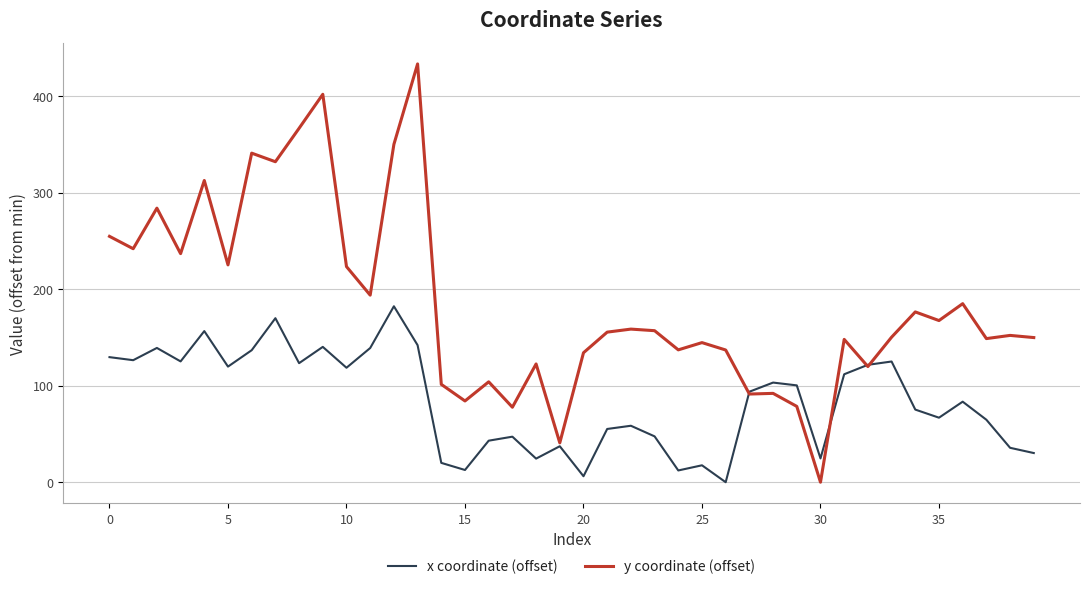

How many distinct data groups are displayed?

2